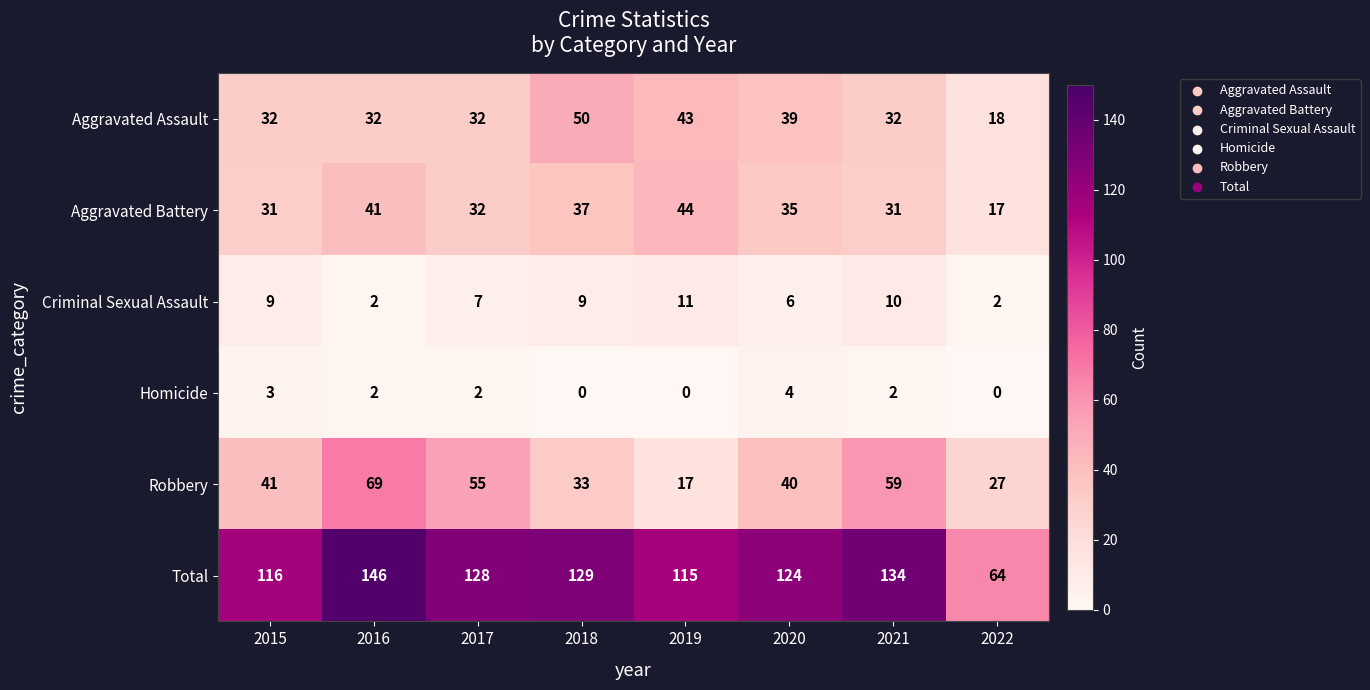

At which label does Aggravated Assault reach its minimum?

2022